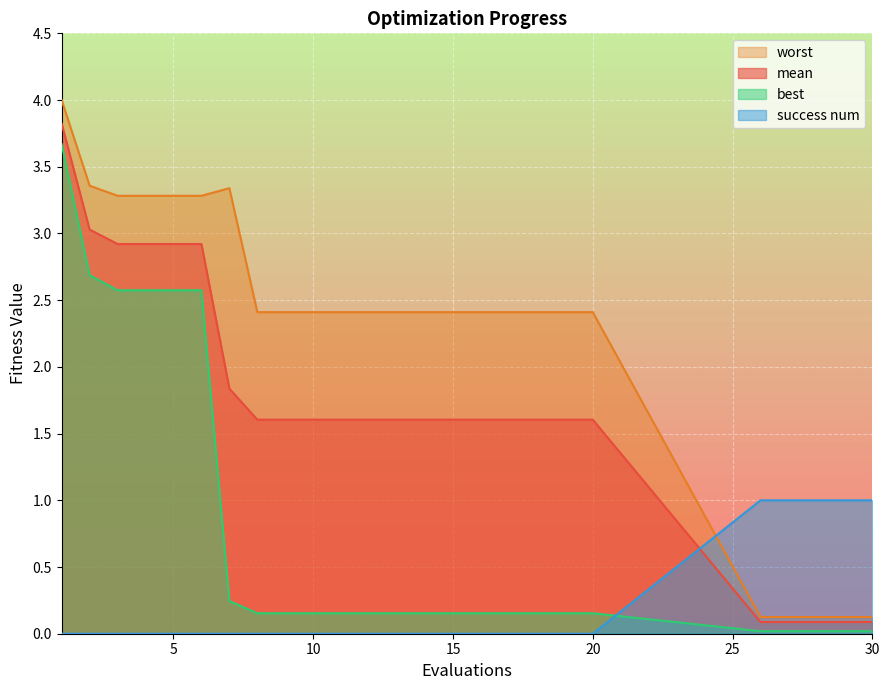

List the series in order of their overall mean, lowest first.

success num, best, mean, worst